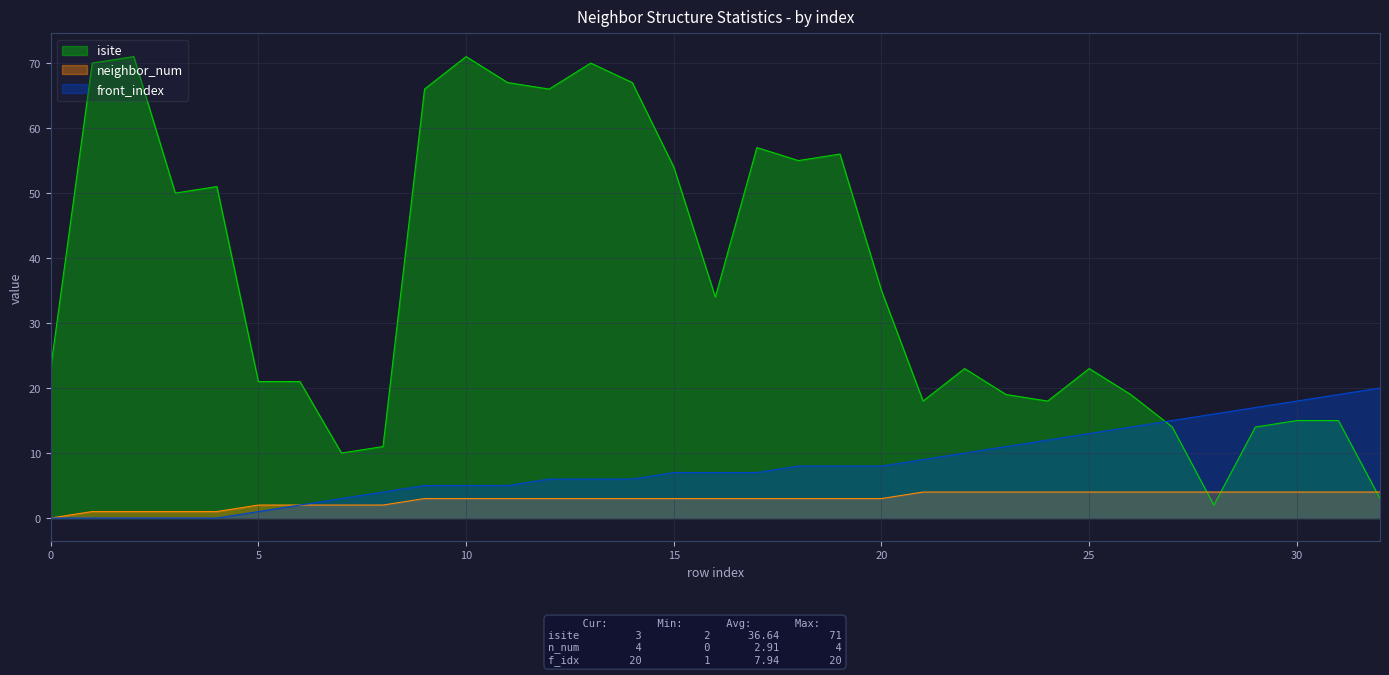

True or false: neighbor_num has more than 2 points higher than both neighbors.

False